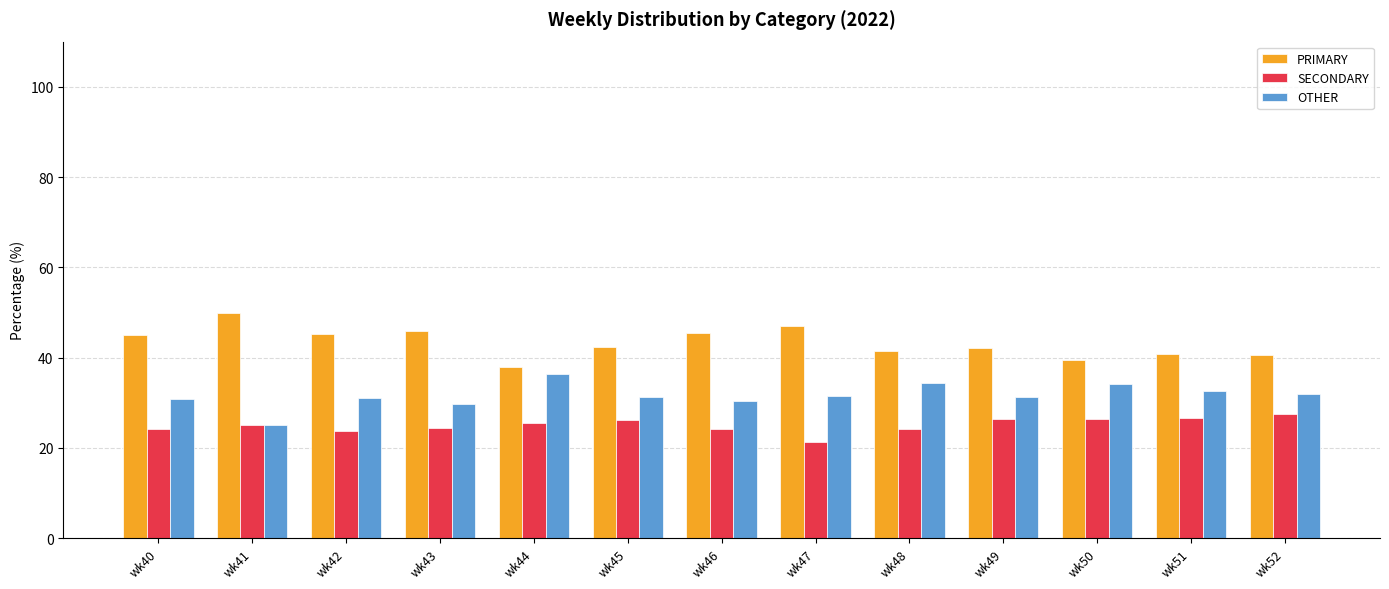

Is it true that OTHER equals 30.4 at wk46?

True